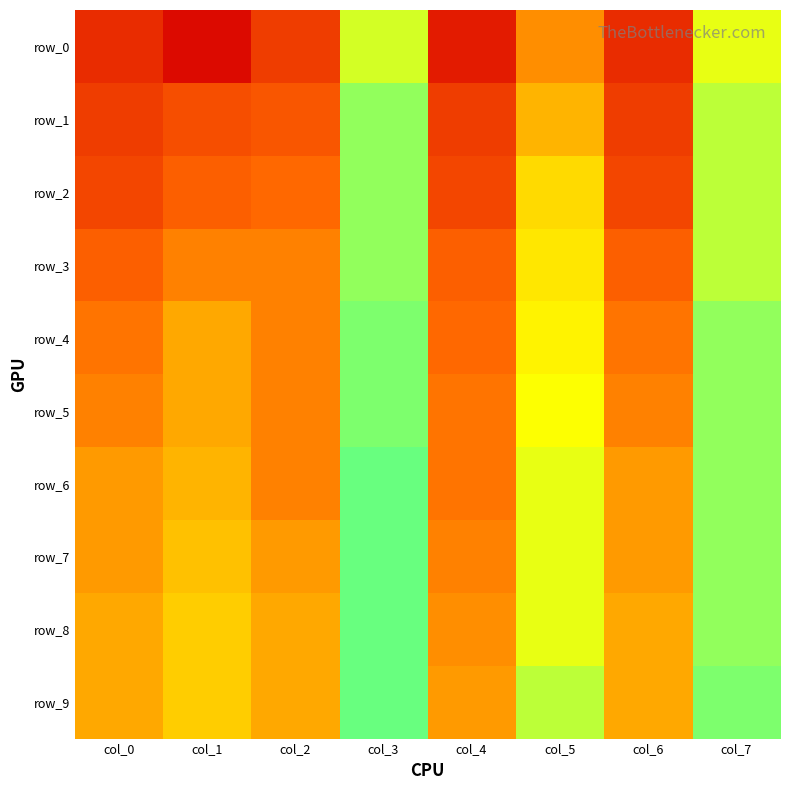

Rank the series by their maximum value, from lowest to highest.

row_0, row_1, row_2, row_3, row_4, row_5, row_6, row_7, row_8, row_9